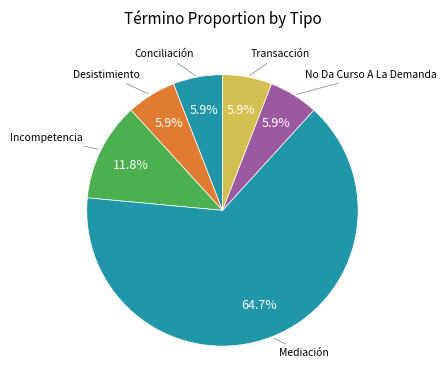

Rank the categories by value from lowest to highest.

Conciliación, Desistimiento, No Da Curso A La Demanda, Transacción, Incompetencia, Mediación